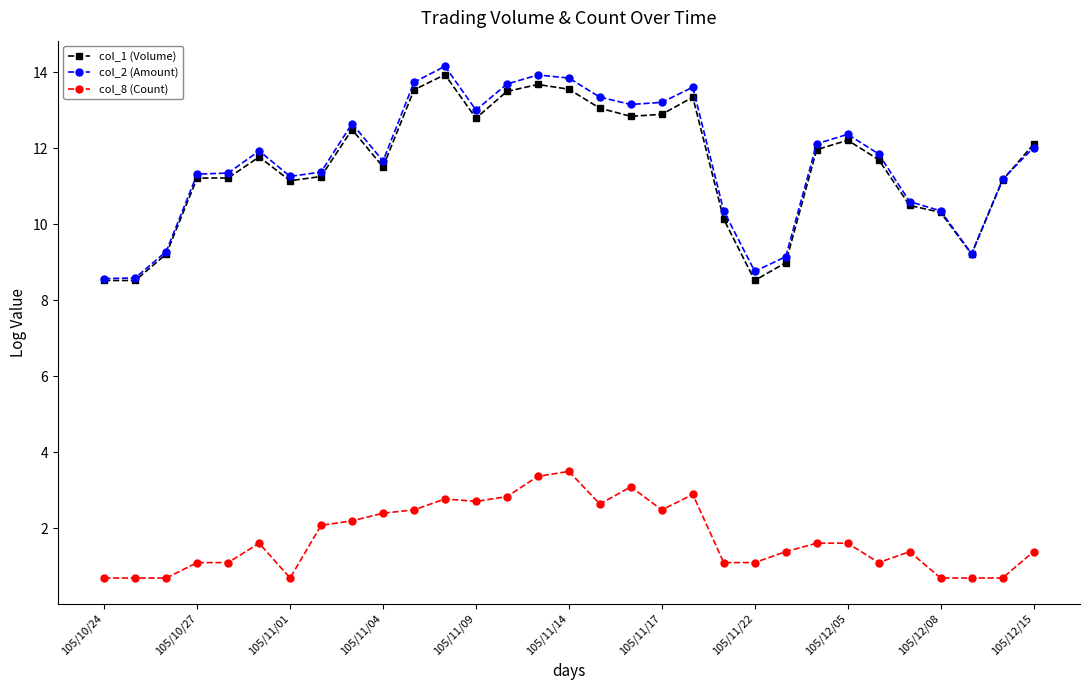

How many distinct data groups are displayed?

3